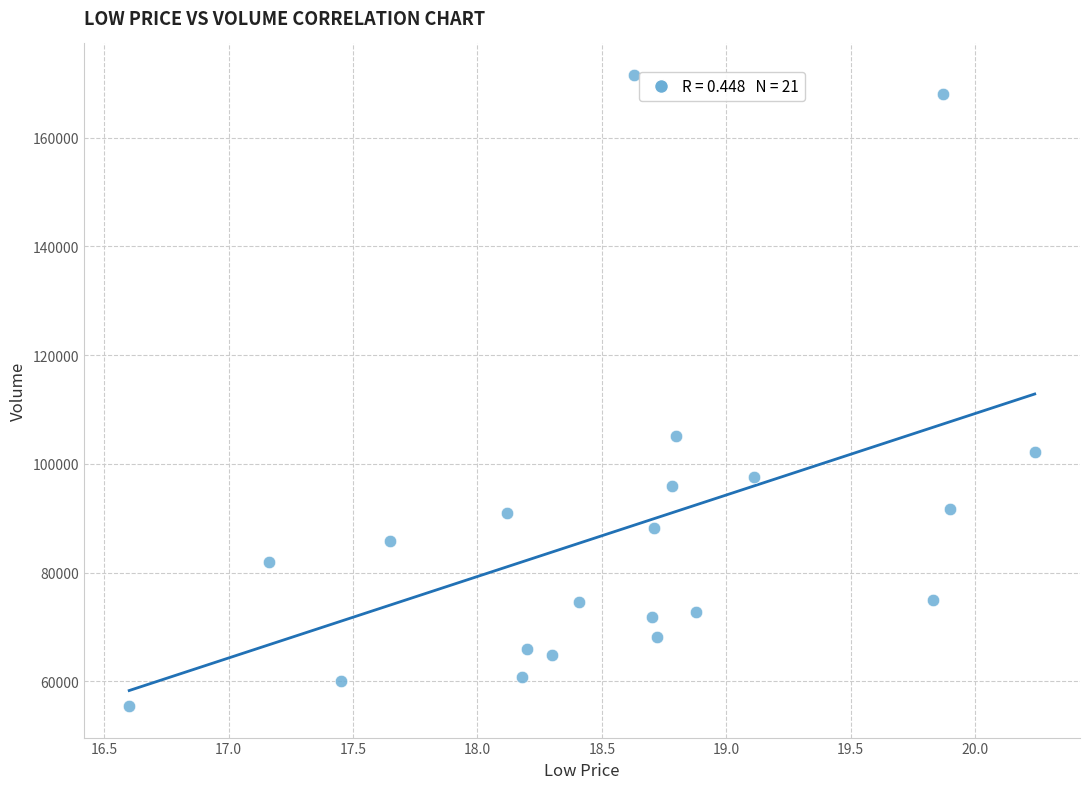

What is the range of Y values (max minus min)?

116113.0